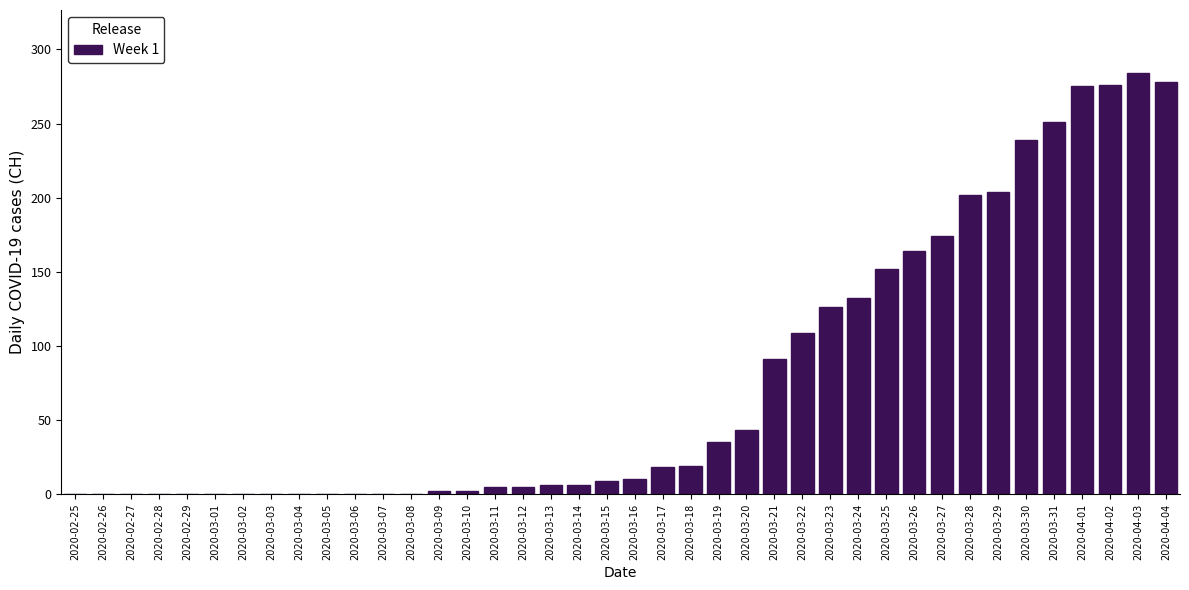

What is the sum of all values?

3117